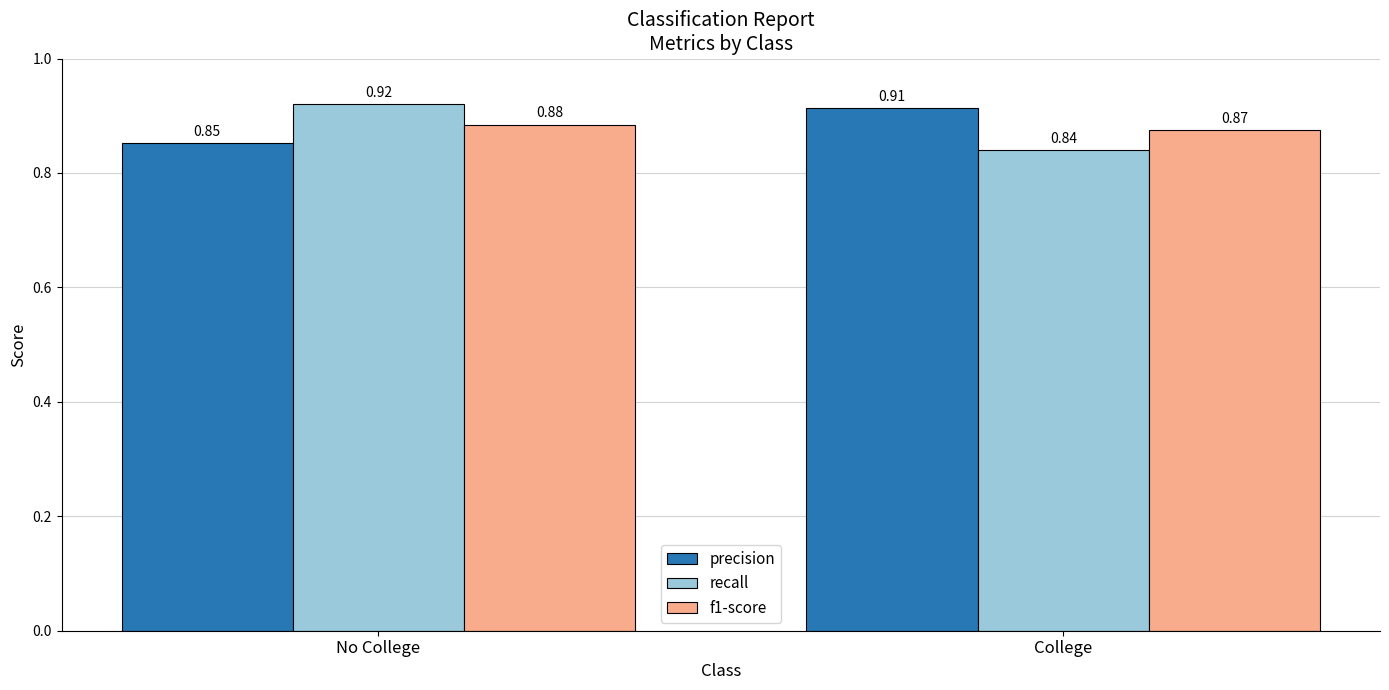

The value of f1-score at No College is 0.6. True or false?

False